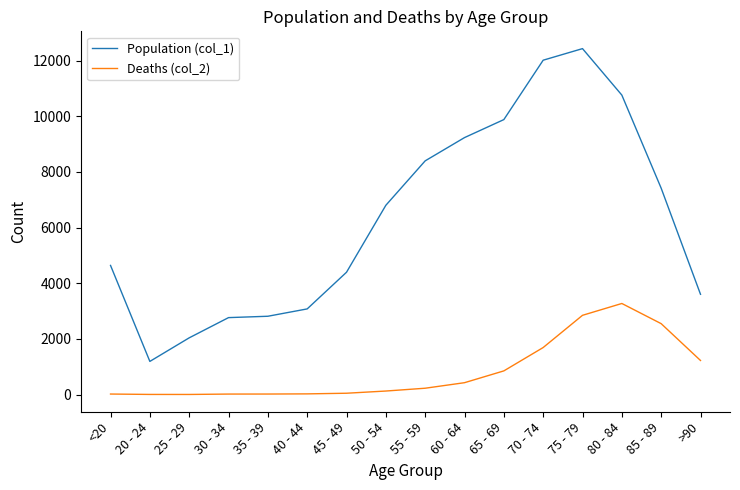

Which series has the largest total across all categories?

Population (col_1)